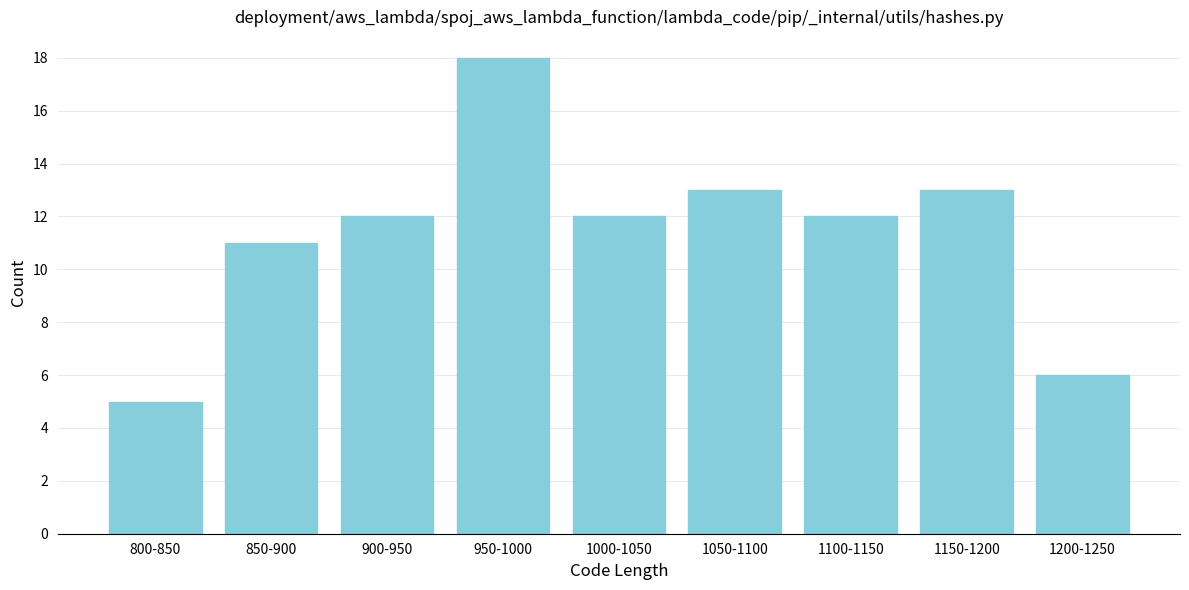

Reading left to right, what are all the values shown in this chart?

800-850=5	850-900=11	900-950=12	950-1000=18	1000-1050=12	1050-1100=13	1100-1150=12	1150-1200=13	1200-1250=6